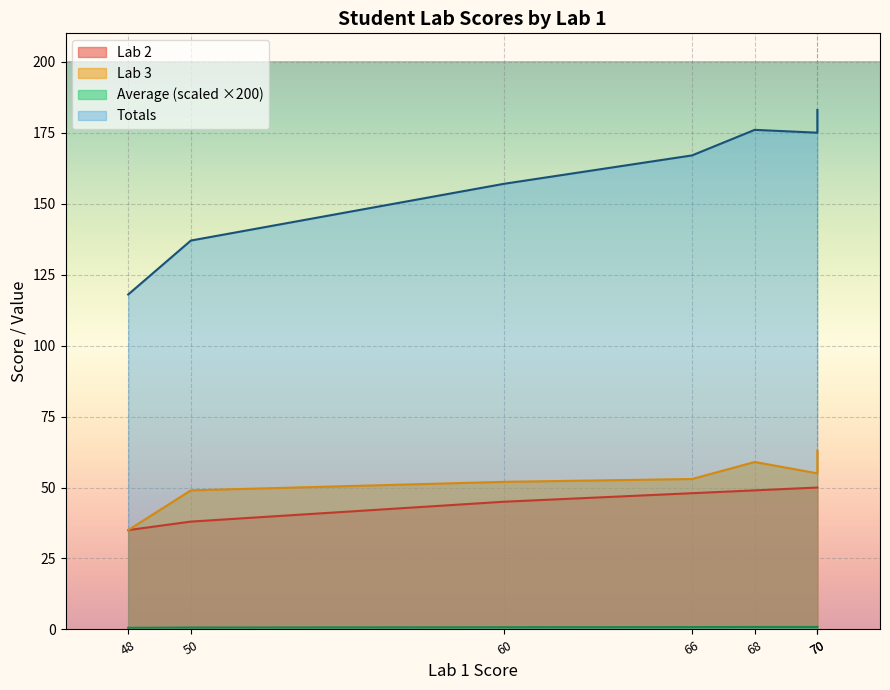

True or false: Lab 2 and Totals cross at least once.

False